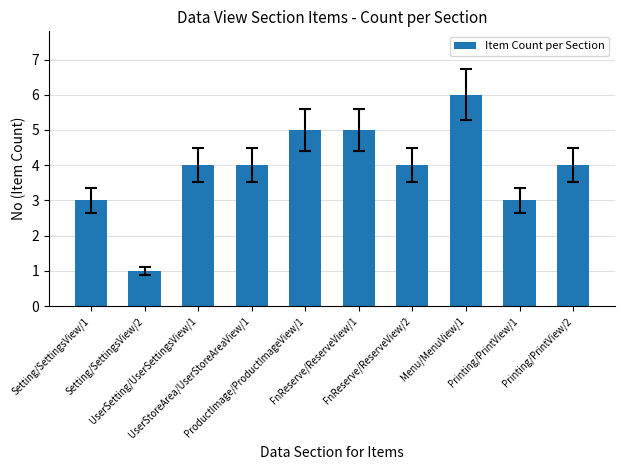

What is the average value?

4